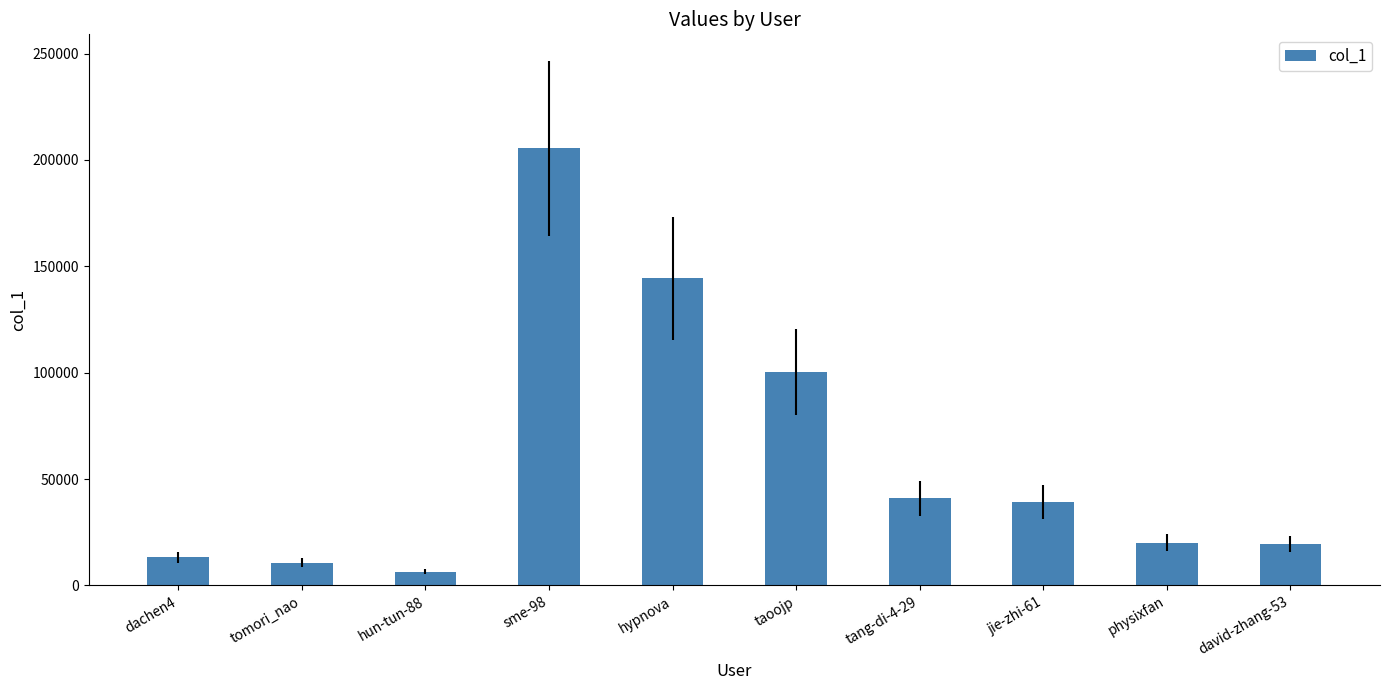

What value does the data have at hypnova?

144469